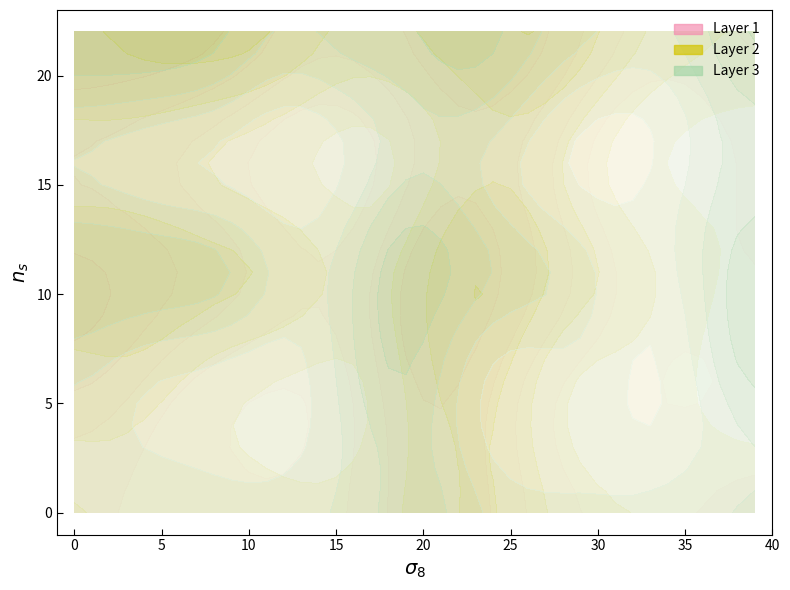

Reading right to left, extract all data points from this chart.

row0: 1	1	1	1	1	1	1	1	1	1	1	1	1	1	1	1	1	1	1	1	1	1	1	1	1	1	1	1	1	1	1	1	1	1	1	1	1	1	1	1
row1: 1	0	0	0	0	0	0	0	0	0	0	0	0	0	0	0	1	1	1	0	0	1	0	0	0	0	0	0	0	0	0	0	0	0	0	0	0	0	0	0
row2: 1	0	0	0	0	0	0	0	0	0	0	0	0	0	0	0	1	1	1	0	0	0	0	0	0	0	0	0	0	0	0	0	0	0	0	0	0	0	0	0
row3: 0	0	0	0	0	0	0	0	0	0	0	0	0	0	0	0	1	1	1	0	0	0	0	0	0	0	0	0	0	0	0	0	0	0	0	0	0	0	0	0
row4: 0	0	0	0	0	0	0	0	0	0	0	0	0	0	0	0	1	1	1	1	1	1	1	1	1	0	0	0	1	1	1	1	1	1	1	1	1	1	1	1
row5: 0	0	0	0	0	0	0	1	1	1	0	0	0	0	0	0	1	1	1	1	1	1	0	0	0	0	0	0	0	0	0	0	0	0	0	0	0	1	1	1
row6: 1	0	0	0	0	0	0	1	1	1	0	0	0	0	0	0	1	1	1	1	1	1	0	0	0	0	0	0	0	0	0	0	0	0	0	0	0	1	1	1
row7: 1	0	0	0	0	0	0	0	0	0	0	0	0	0	0	0	1	1	1	1	1	1	0	0	0	0	0	0	0	0	0	0	0	0	0	0	0	1	1	1
row8: 1	0	0	0	0	0	0	0	0	0	0	0	0	0	0	0	1	1	1	1	1	1	0	0	0	0	0	0	0	0	0	0	0	0	0	0	0	1	1	1
row9: 1	0	0	0	0	0	0	1	1	1	0	0	0	0	0	0	1	1	1	1	1	1	0	0	0	1	1	1	1	1	1	1	1	1	1	1	1	1	1	1
row10: 1	0	0	0	0	0	0	0	1	1	1	1	1	1	1	1	1	1	1	1	1	1	0	0	0	0	1	1	1	1	1	1	1	1	1	1	1	1	1	1
row11: 1	0	0	0	0	0	0	0	1	1	1	1	1	1	1	1	1	1	1	1	1	1	0	0	0	0	1	1	1	1	1	1	1	1	1	1	1	1	1	1
row12: 1	0	0	0	0	0	0	0	1	1	1	1	1	1	1	1	1	1	1	1	1	1	1	0	0	0	1	1	1	1	1	1	1	1	1	1	1	1	1	1
row13: 1	1	1	1	1	1	0	0	0	0	0	0	0	1	1	1	1	1	1	1	1	1	1	0	0	0	1	1	1	1	1	1	1	1	1	1	1	0	0	1
row14: 1	0	0	0	0	0	0	0	0	0	0	0	0	0	0	0	1	1	1	1	0	0	0	0	0	0	0	0	0	0	0	0	0	0	0	0	1	0	0	1
row15: 1	0	0	0	0	0	0	0	0	0	0	0	0	0	0	0	1	1	1	1	0	0	0	0	0	0	0	0	0	0	0	0	0	0	0	0	1	0	0	1
row16: 1	0	0	0	0	0	0	0	0	0	0	0	0	0	0	0	1	1	1	1	0	0	0	0	0	0	0	0	0	0	0	0	0	0	0	0	1	0	0	1
row17: 1	0	0	0	0	0	0	0	0	0	0	1	0	0	0	0	0	0	1	0	0	0	0	0	0	0	0	0	0	0	0	0	0	0	0	0	1	0	0	1
row18: 1	0	0	0	0	0	0	0	0	0	0	1	1	1	1	1	0	0	1	0	0	0	0	0	0	0	0	0	0	0	0	0	0	0	0	0	1	0	0	1
row19: 1	0	0	0	0	0	0	0	0	0	0	0	1	1	1	1	1	1	0	0	1	1	1	0	0	0	0	1	1	1	1	1	1	1	1	1	1	0	0	1
row20: 1	0	0	0	0	0	0	0	0	0	0	0	1	1	1	1	1	1	0	0	1	1	1	0	0	0	0	1	1	1	1	1	1	1	1	1	1	1	1	1
row21: 1	0	0	0	0	0	0	1	1	1	0	0	1	1	1	1	1	1	0	0	1	1	1	1	0	0	0	1	1	1	1	1	1	1	1	1	1	1	1	1
row22: 1	1	1	1	1	1	1	1	1	1	1	1	1	1	1	1	1	1	1	1	1	1	1	1	1	1	1	1	1	1	1	1	1	1	1	1	1	1	1	1